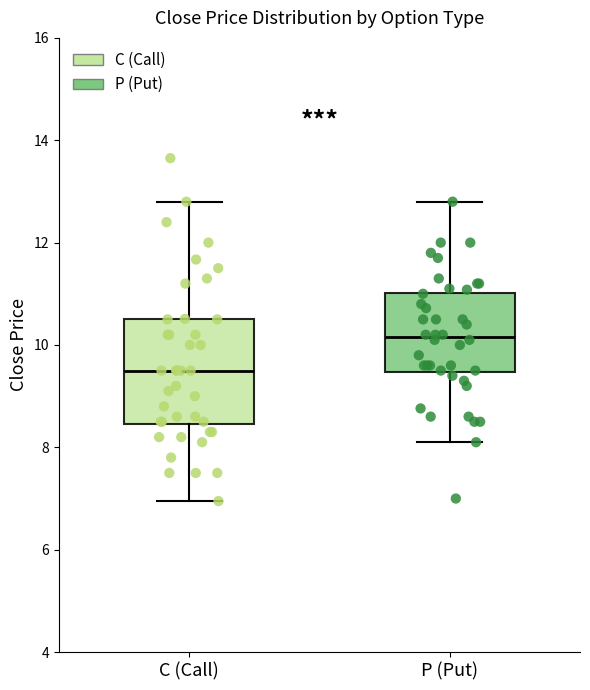

Where is the upper edge of the box for C (Call) on the y-axis? The values are not printed on the chart, so give them approximately, as read against the axis.

10.6